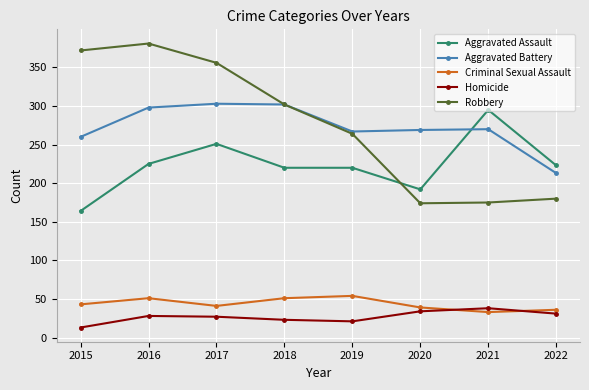

What value does the Criminal Sexual Assault series have at 2017?

41